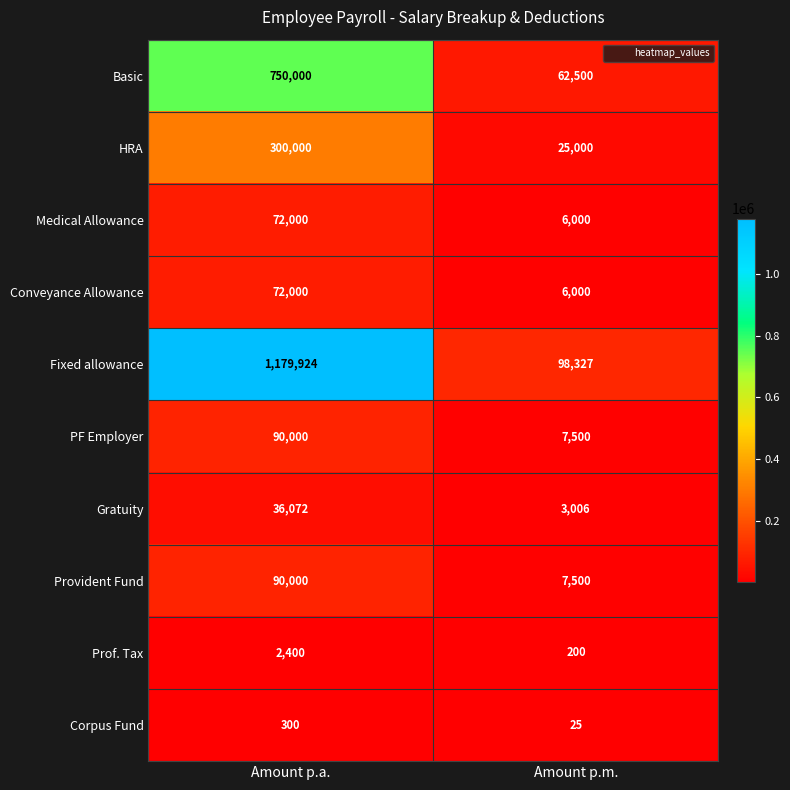

Which series changed the most between Amount p.a. and Amount p.m.?

Fixed allowance